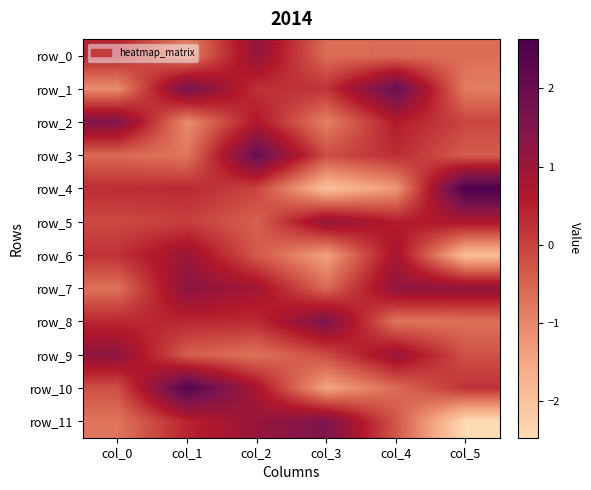

What is the difference between the highest and lowest values at col_0?

2.6